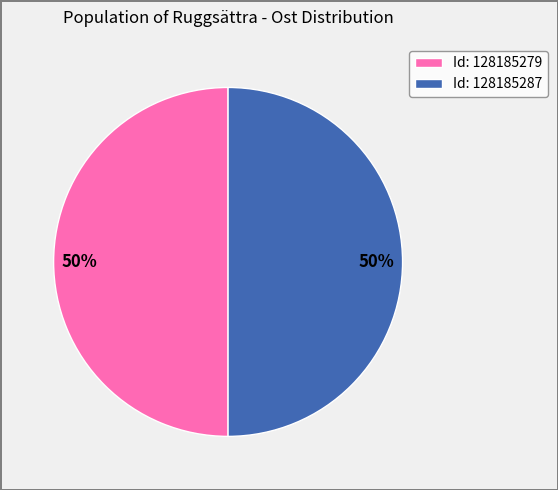

To the nearest percent, what is the average slice percentage?

50%